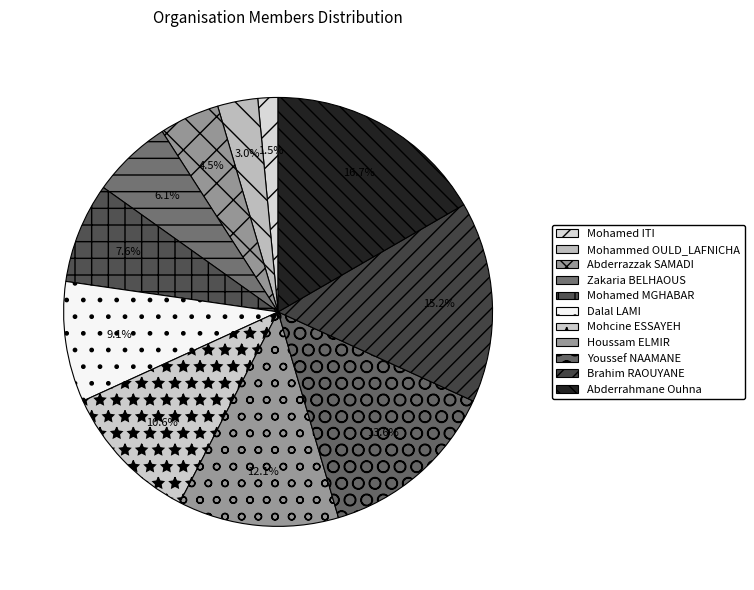

How many slices are in this pie chart?

11